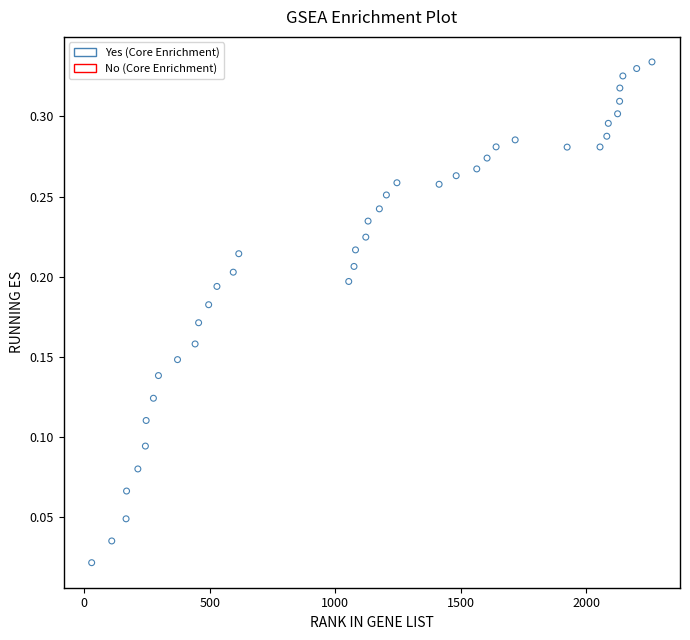

What is the range of X values (max minus min)?

2232.0